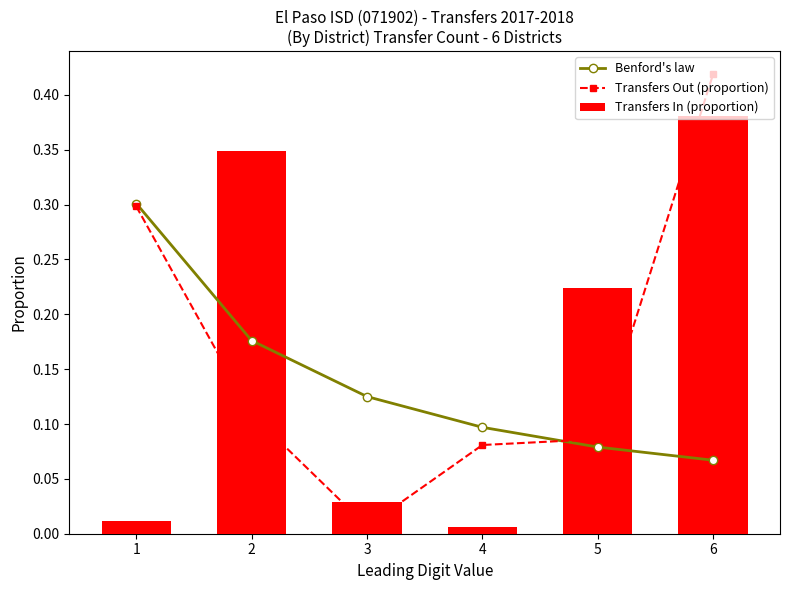

Count the Benford's law values in the range 0 to 1.

6